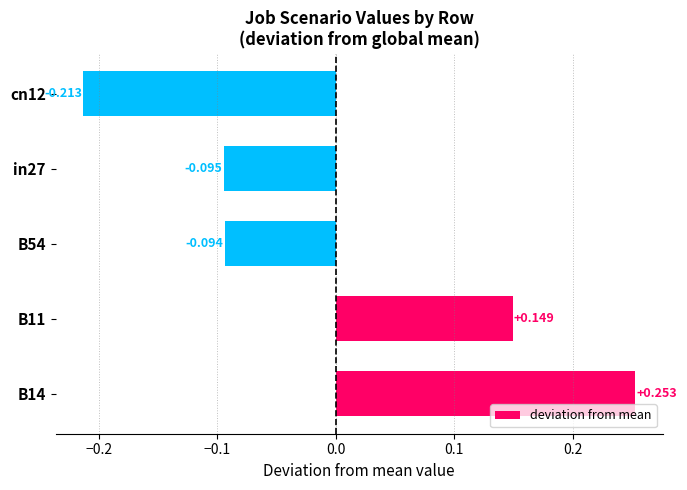

Count the number of categories in the chart.

5